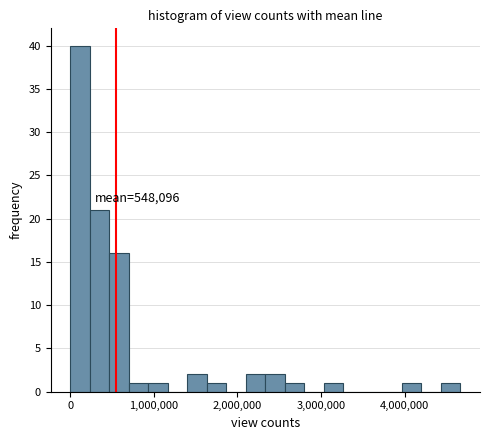

Read against the x-axis, roughly where is the centre of the tallest bar?

100000